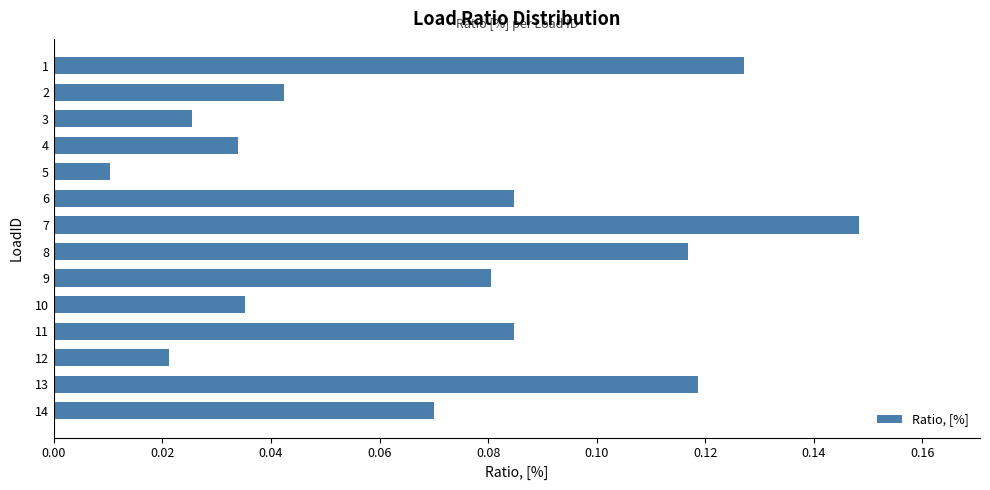

Does the chart contain stacked bars?

No